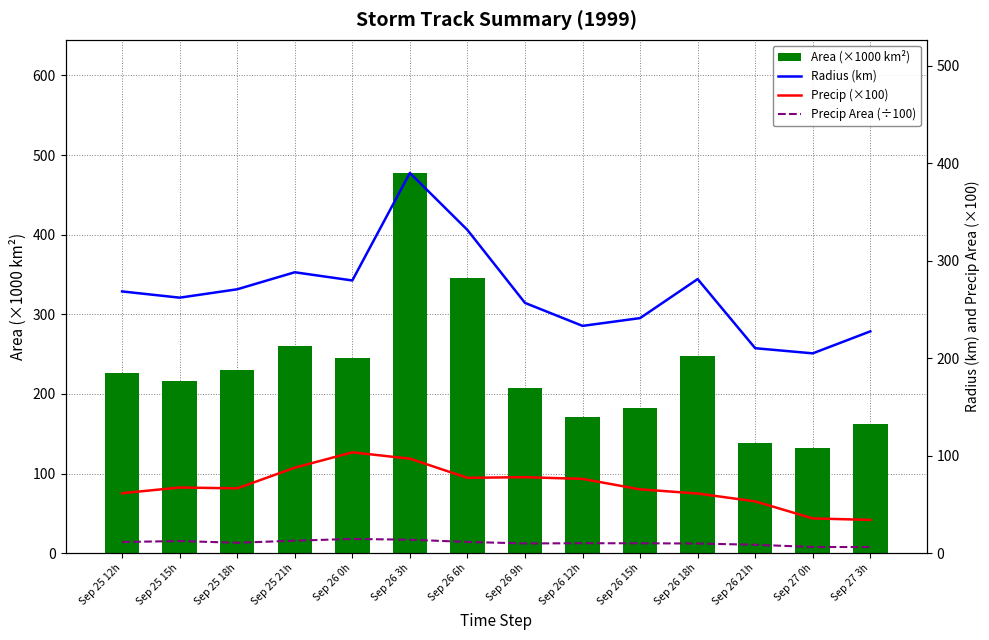

What is the label of the 9th bar from the left?

Sep 26 12h